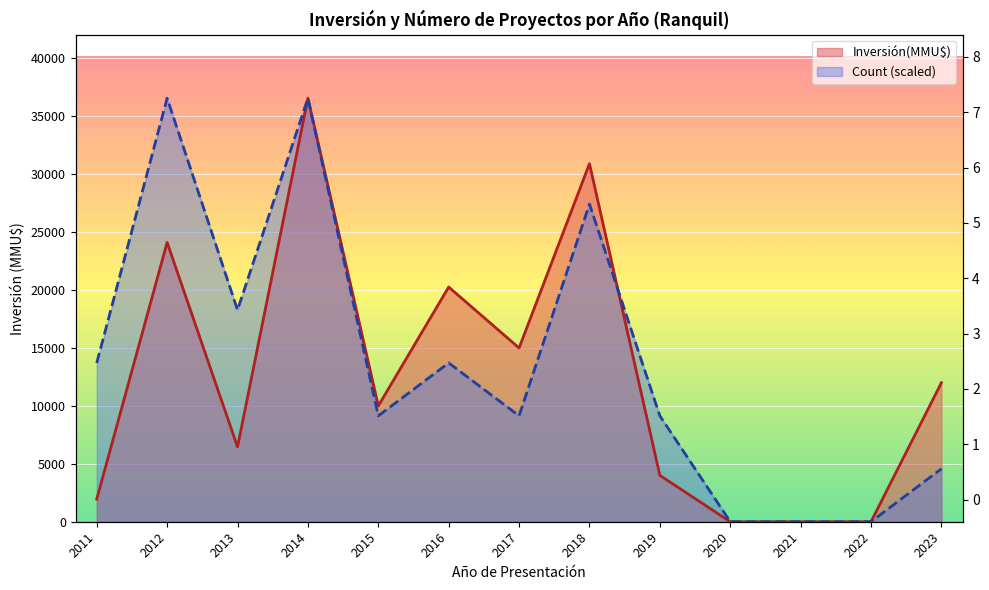

At which category is the sum across all series the highest?

2014